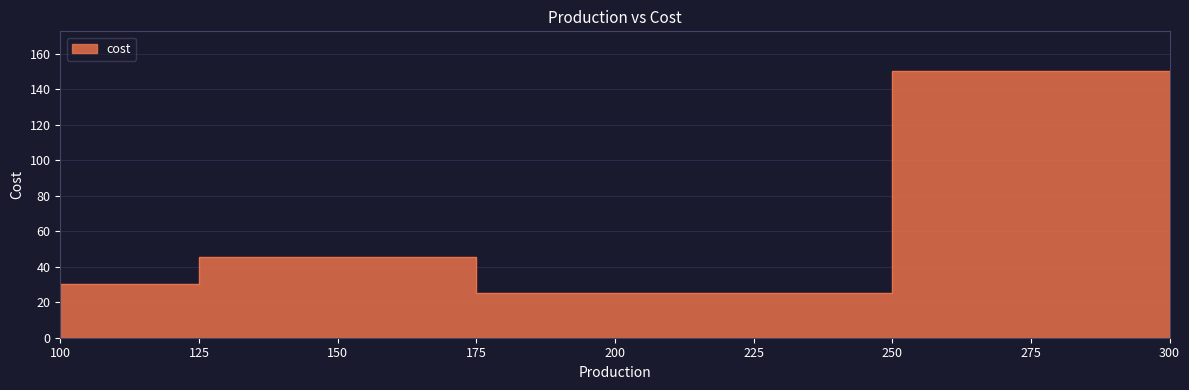

What is the sum of all values?

250.4